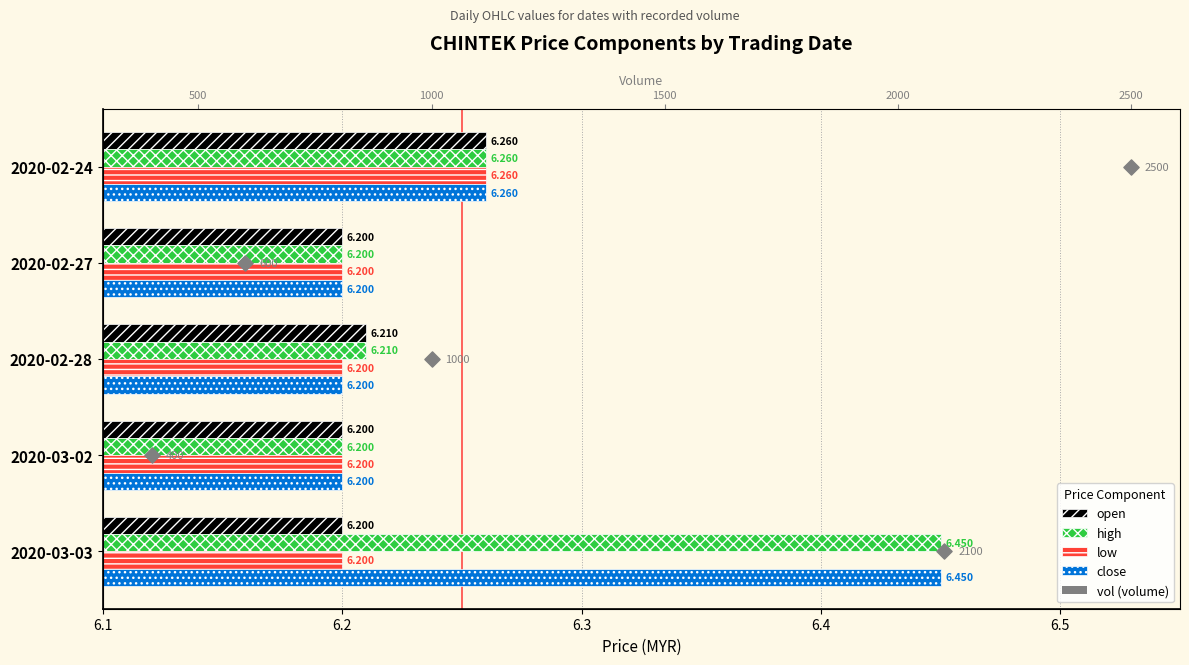

Which series has the largest total across all categories?

high